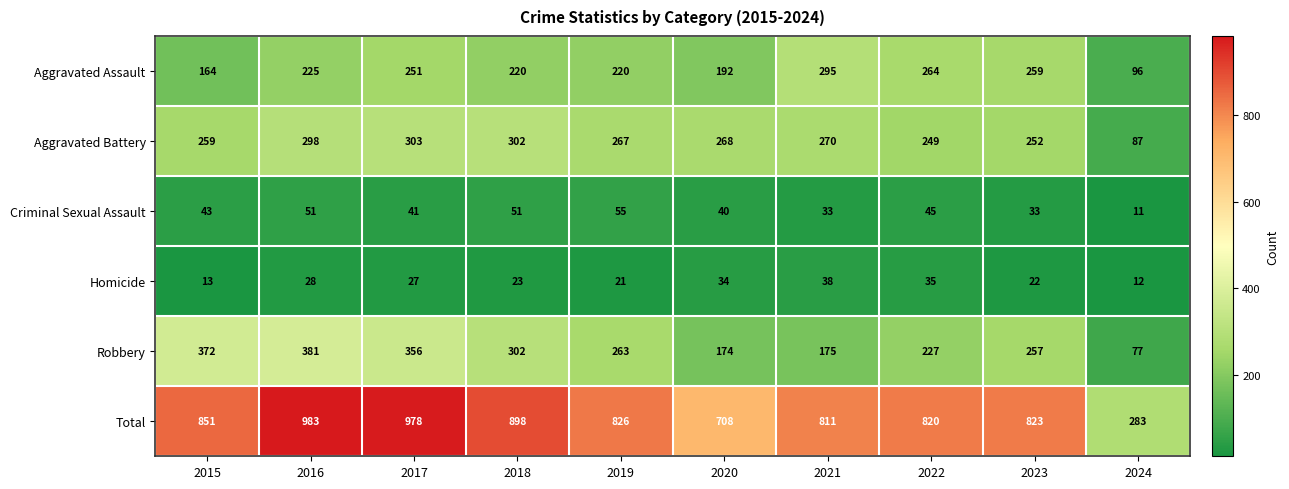

What is the difference between the maximum and minimum values in the Criminal Sexual Assault series?

44